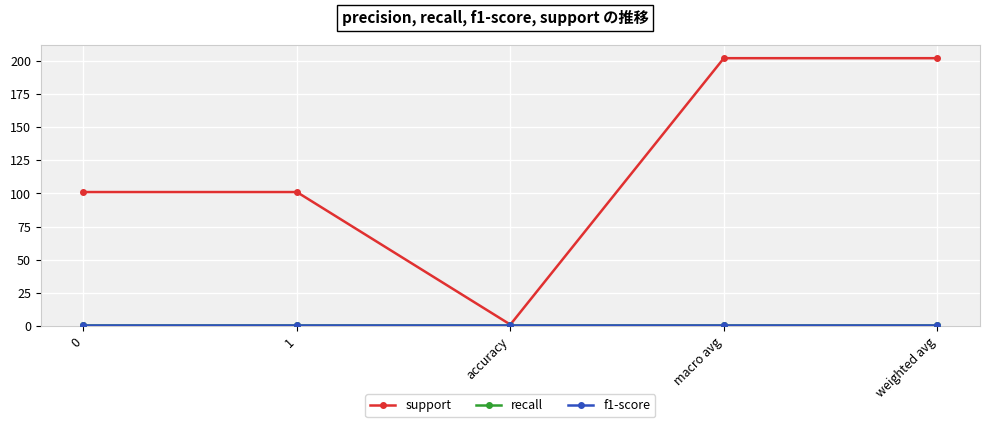

Reading left to right, list all the values displayed in this chart.

support: 101	101	1	202	202
recall: 1	1	1	1	1
f1-score: 1	1	1	1	1